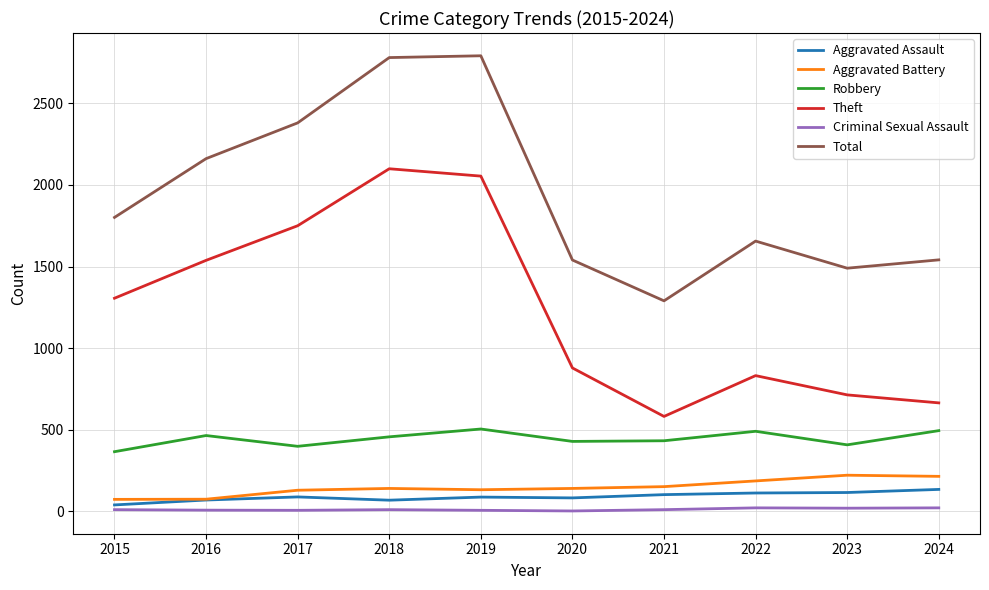

What is the greatest value displayed?

2791